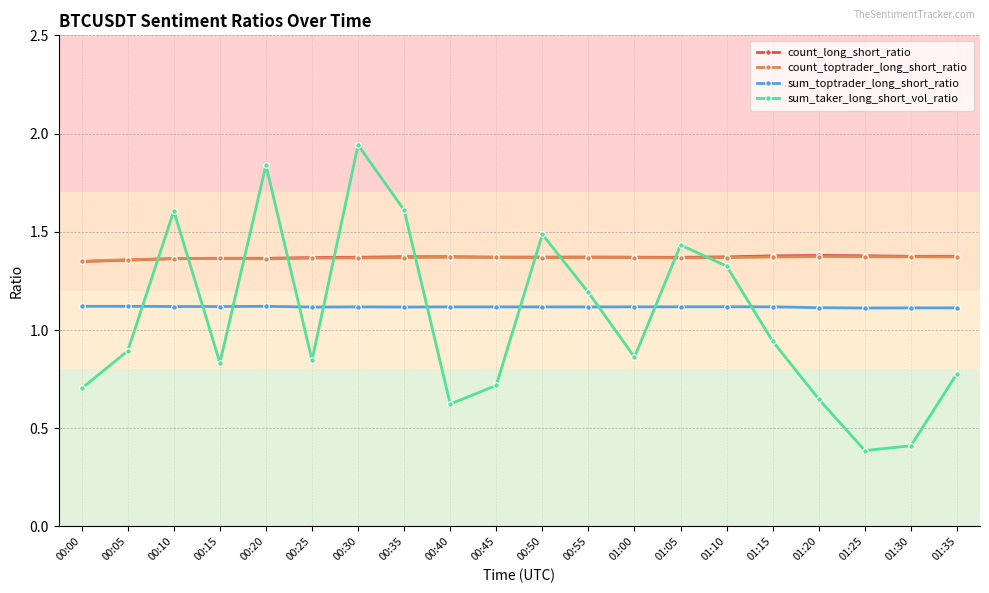

Is it true that sum_toptrader_long_short_ratio equals 1.7 at 00:40?

False